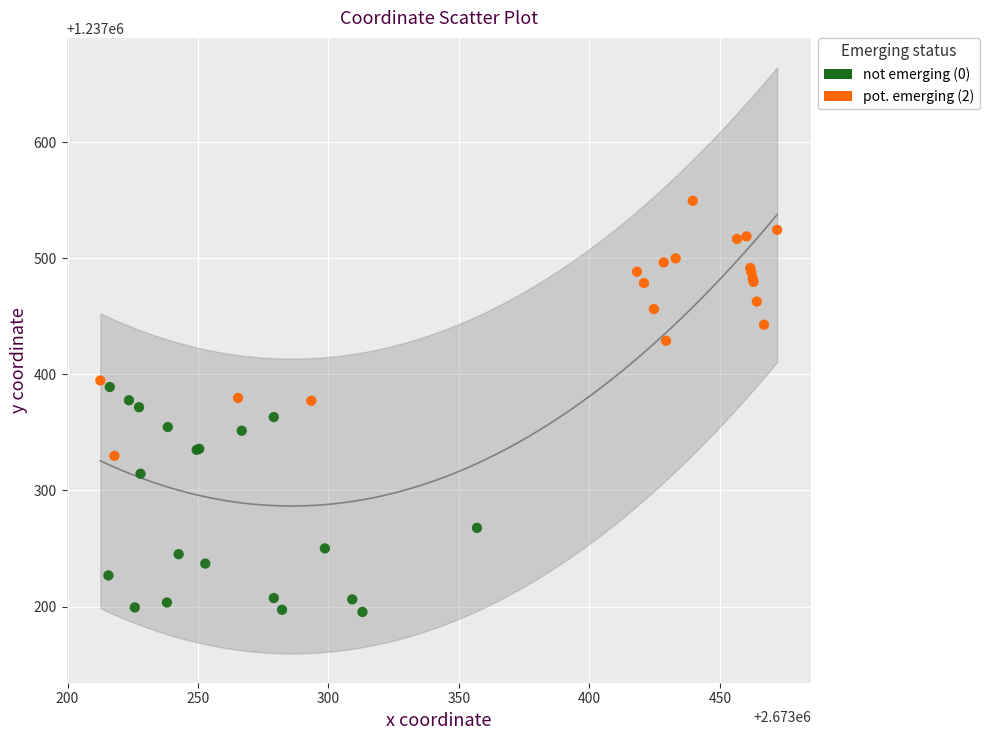

Which series contains the lowest Y value?

not emerging (0)